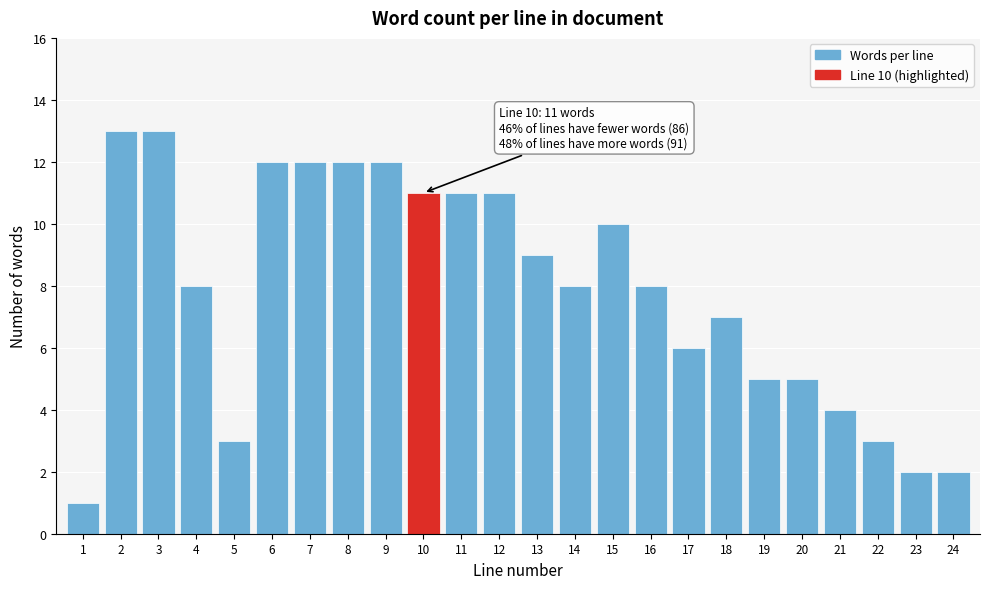

Reading right to left, what are all the values shown in this chart?

24=2	23=2	22=3	21=4	20=5	19=5	18=7	17=6	16=8	15=10	14=8	13=9	12=11	11=11	10=11	9=12	8=12	7=12	6=12	5=3	4=8	3=13	2=13	1=1